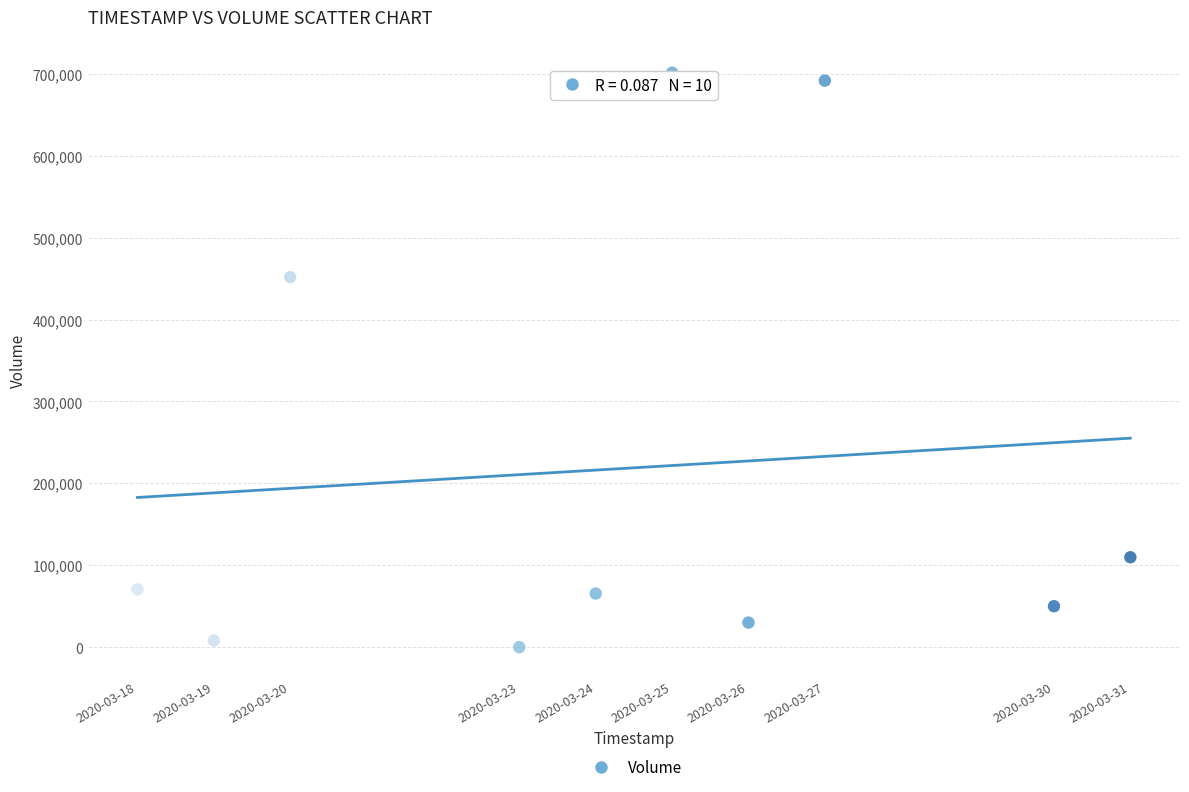

What Y value in the scatter plot is closest to 350750?

451800